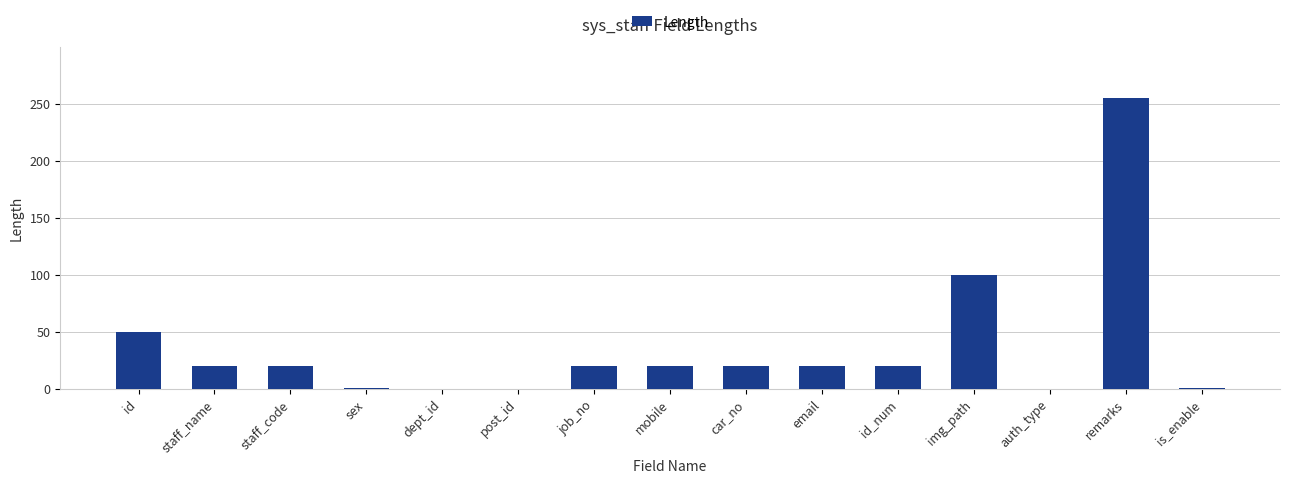

The chart shows a value of 50 at id. True or false?

True